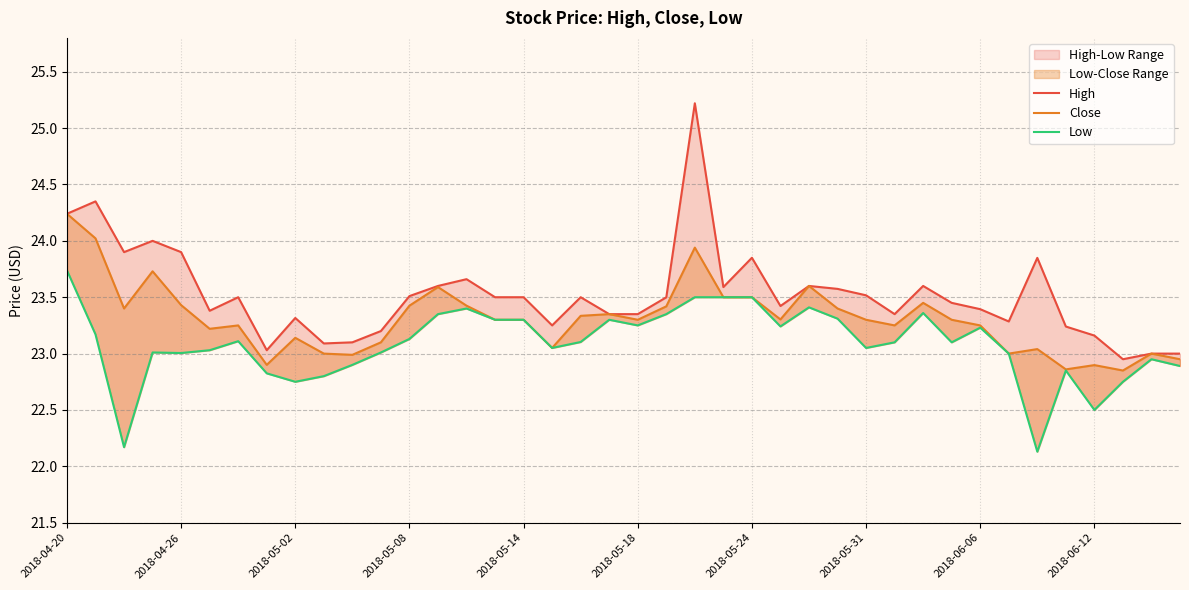

How many interior local peaks does the Close series have?

11